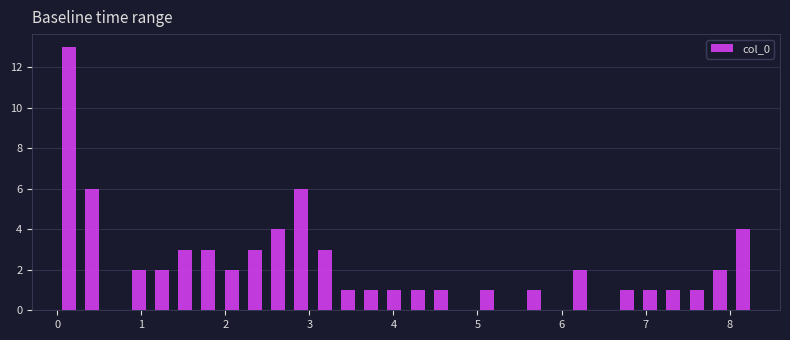

Around what value on the x-axis is the tallest bar? Give the approximate position of its centre, as read against the axis.

0.1